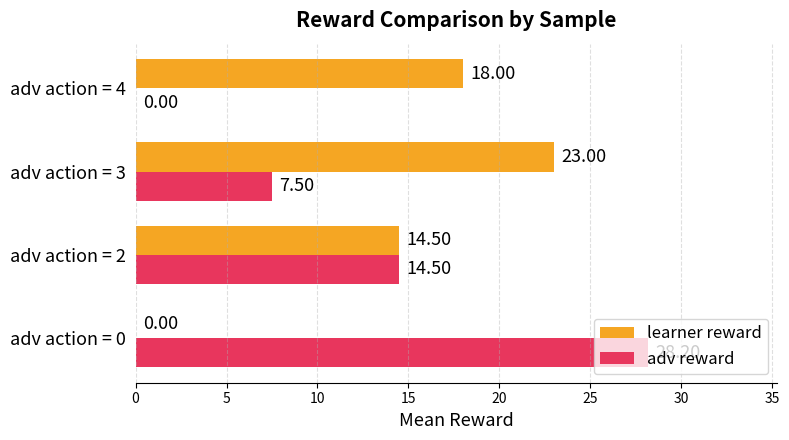

What is the greatest value displayed?

28.2